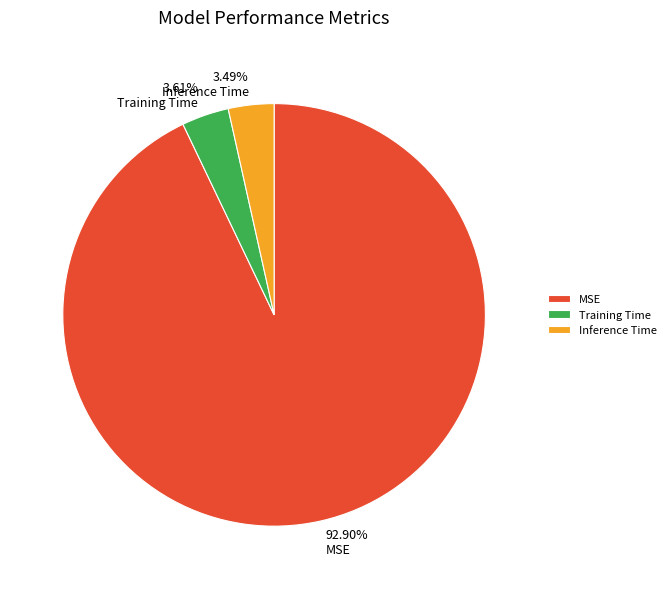

Do Training Time and Inference Time together represent more than half of the pie?

No